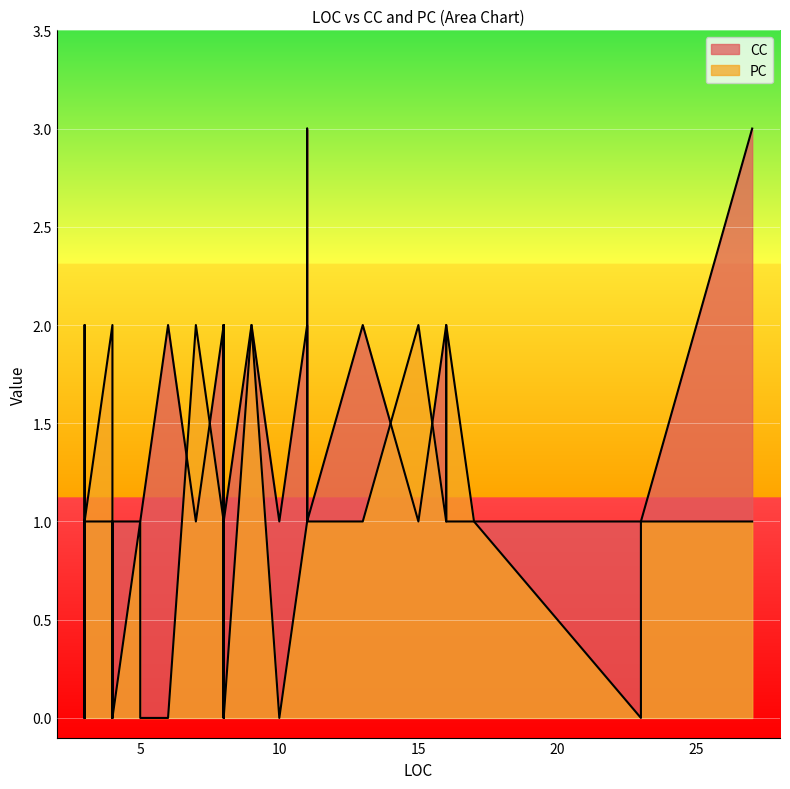

What is the spread (max minus min) of values at 4?

1